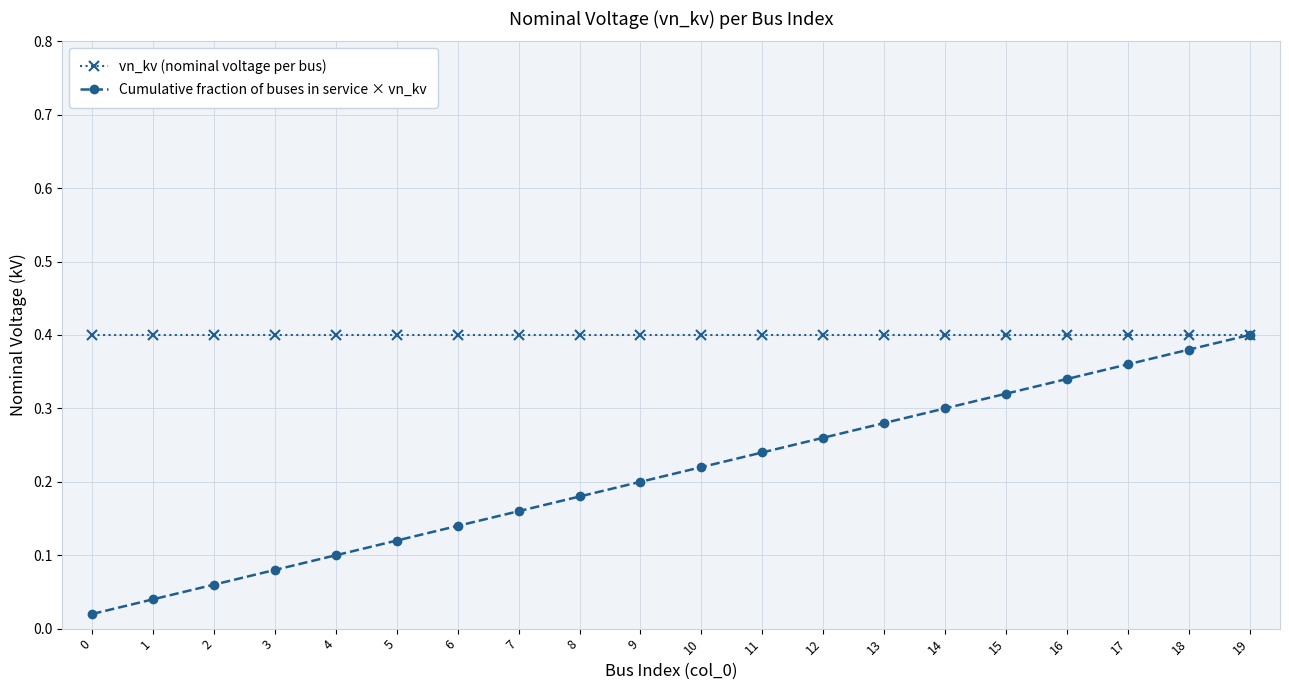

Does the chart have visible grid lines?

Yes